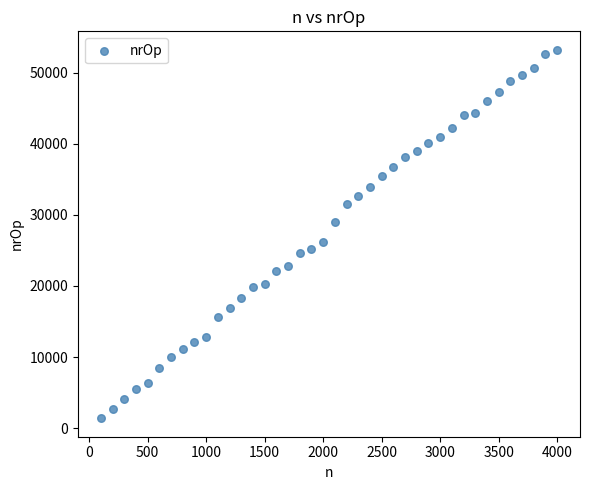

What is the range of X values (max minus min)?

3900